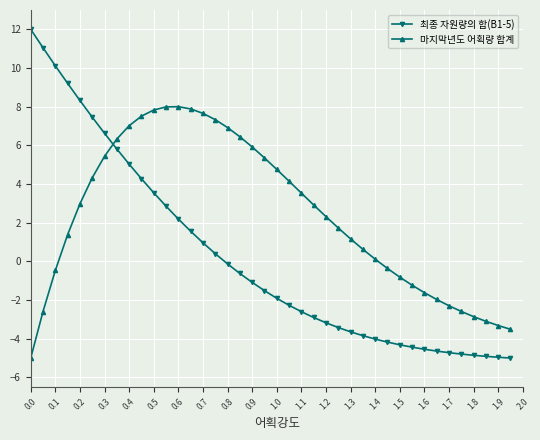

How many values in 최종 자원량의 합(B1-5) are below zero?

24